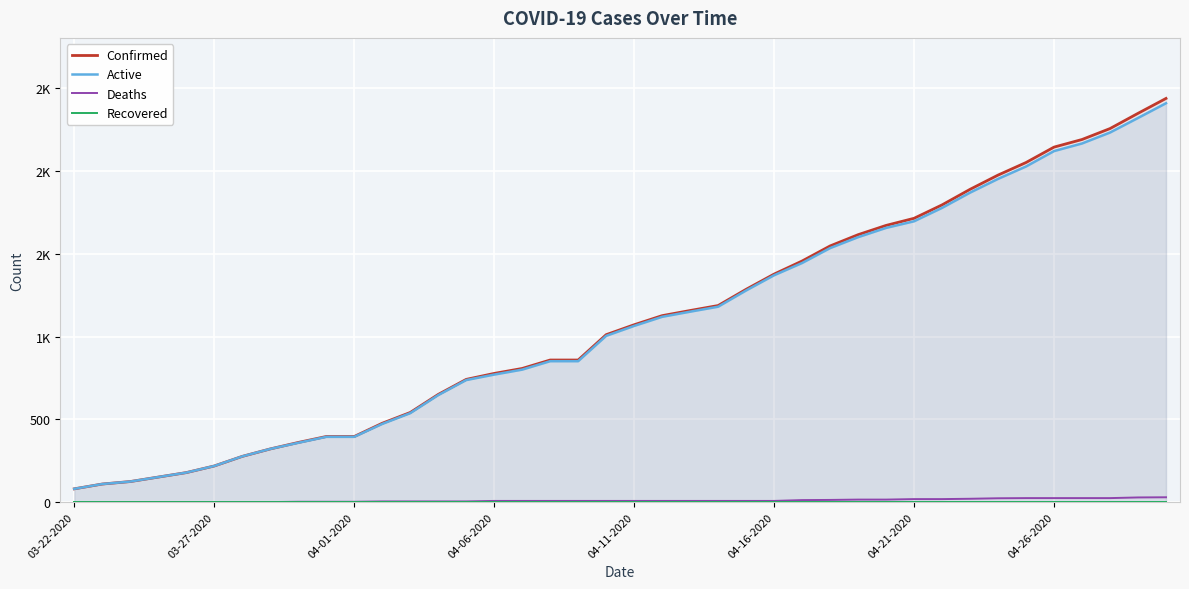

Rank the series by their maximum value, from highest to lowest.

Confirmed, Active, Deaths, Recovered